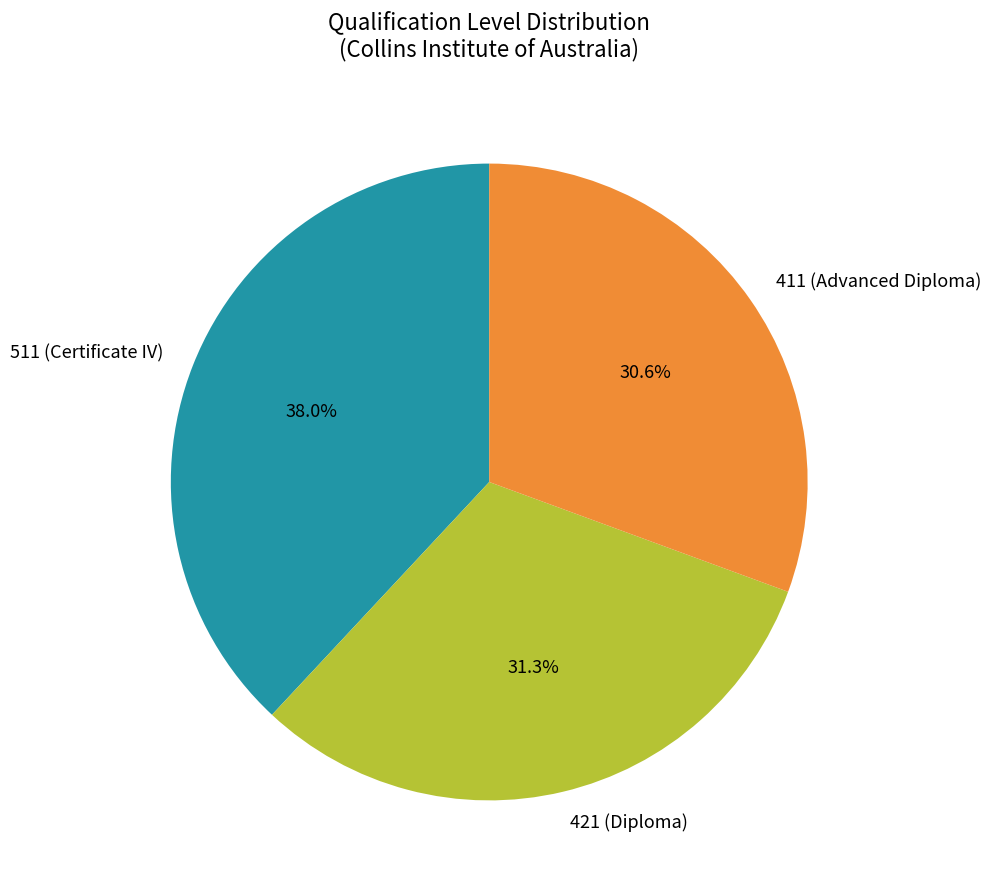

How many segments does this pie chart have?

3